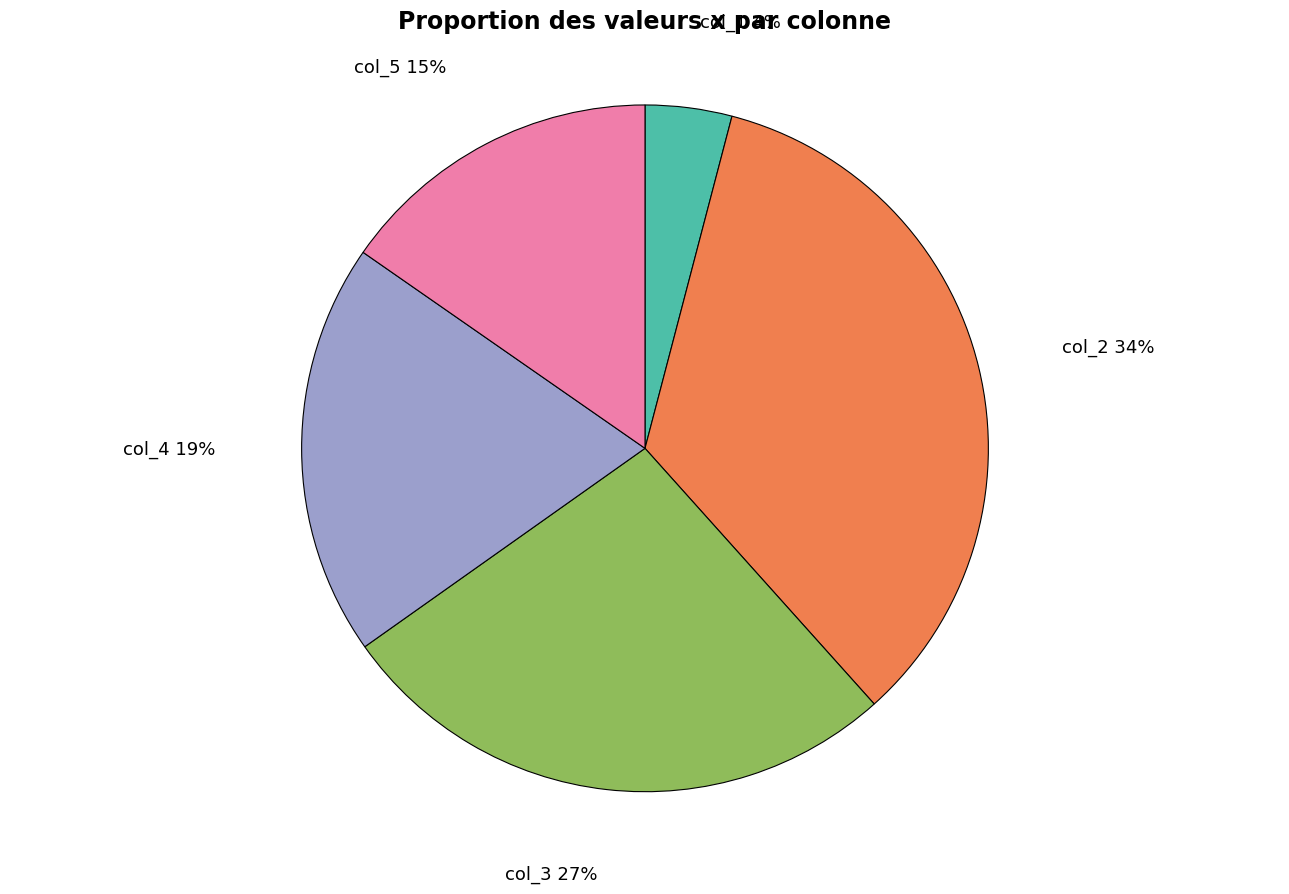

To the nearest percent, what is the difference between the largest and smallest slice percentages?

30%